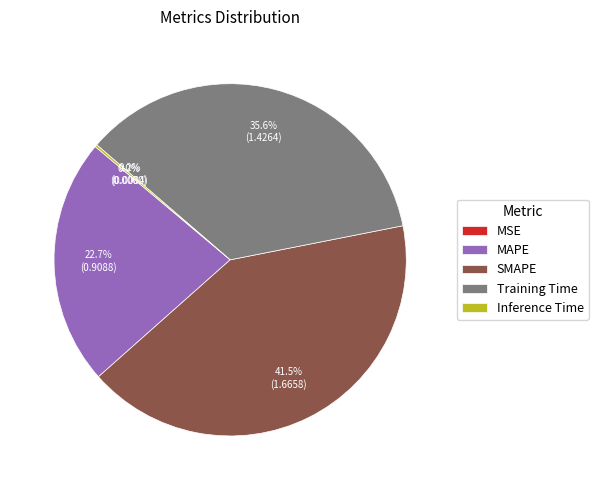

Which slice is the largest?

SMAPE